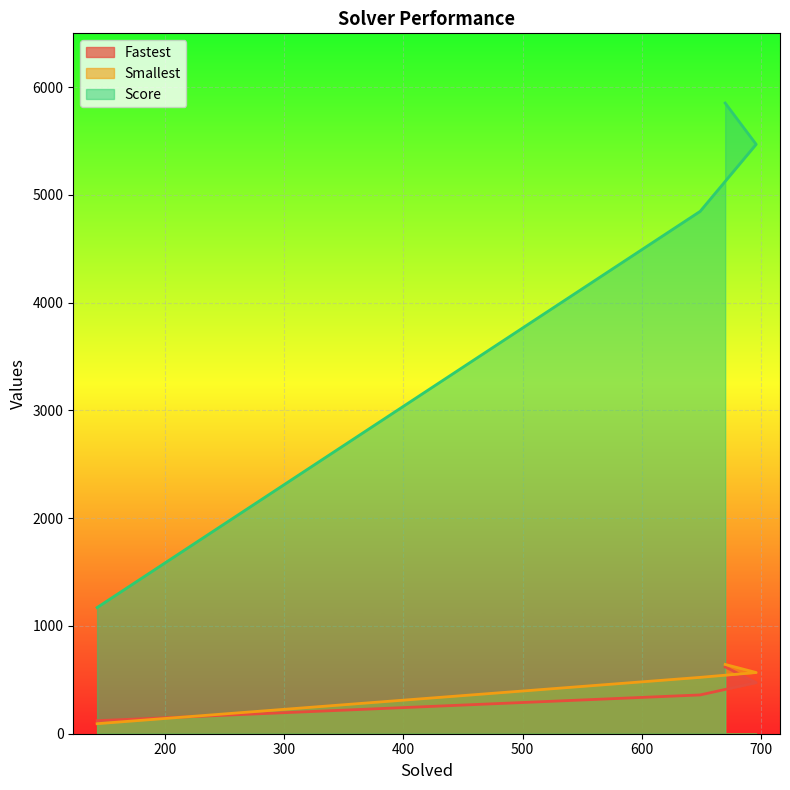

List the series in order of their peak value, highest first.

Score, Smallest, Fastest